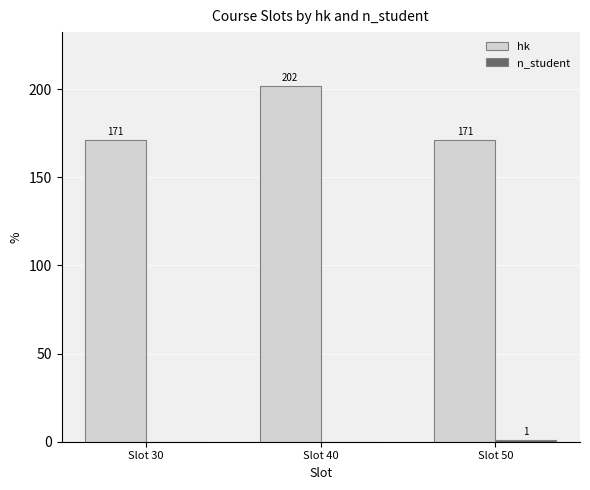

Is it true that hk equals 171 at Slot 50?

True